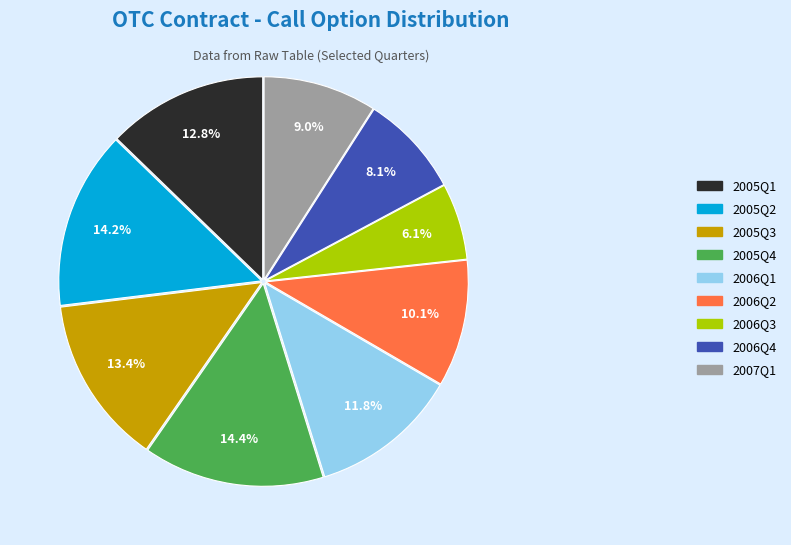

What percentage is the 2007Q1 slice, to the nearest percent?

9%